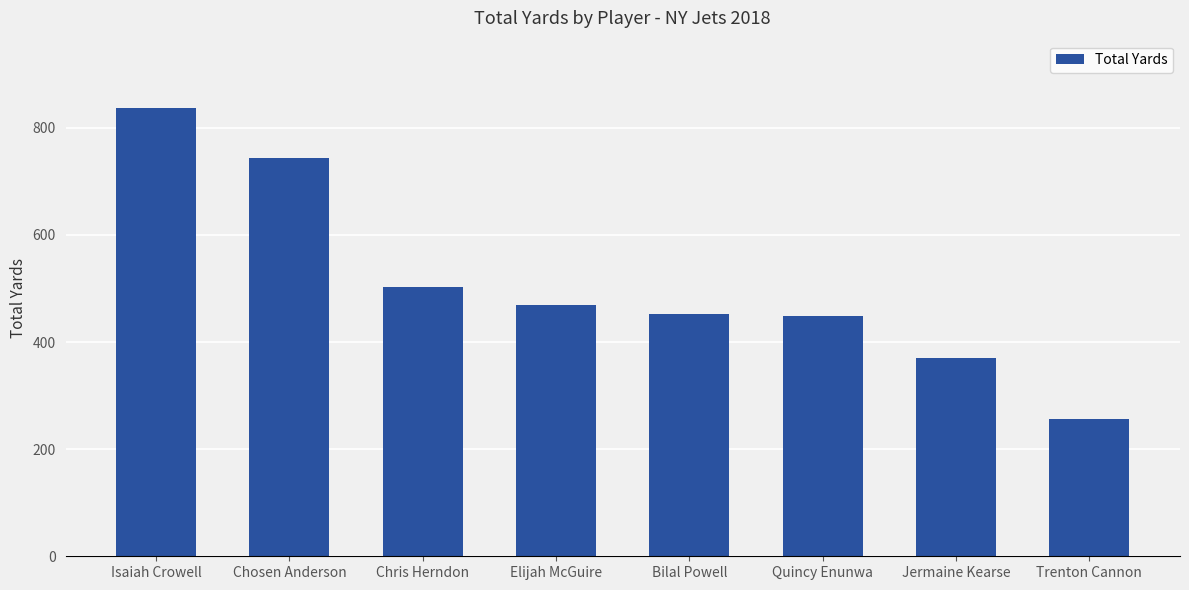

Is it true that the value at Jermaine Kearse is 371?

True